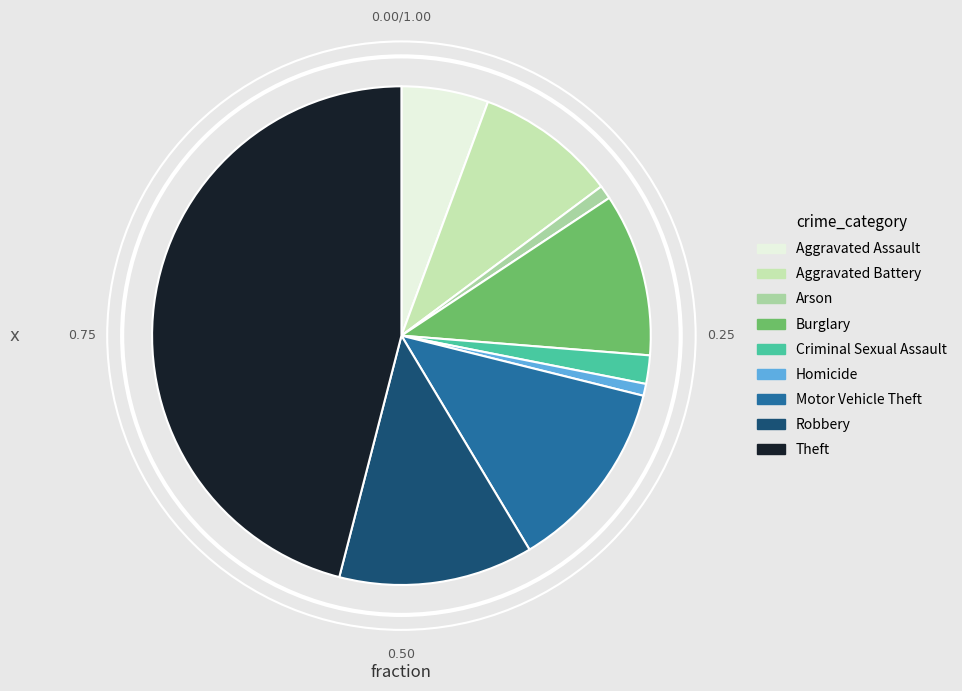

Which slice is the largest?

Theft